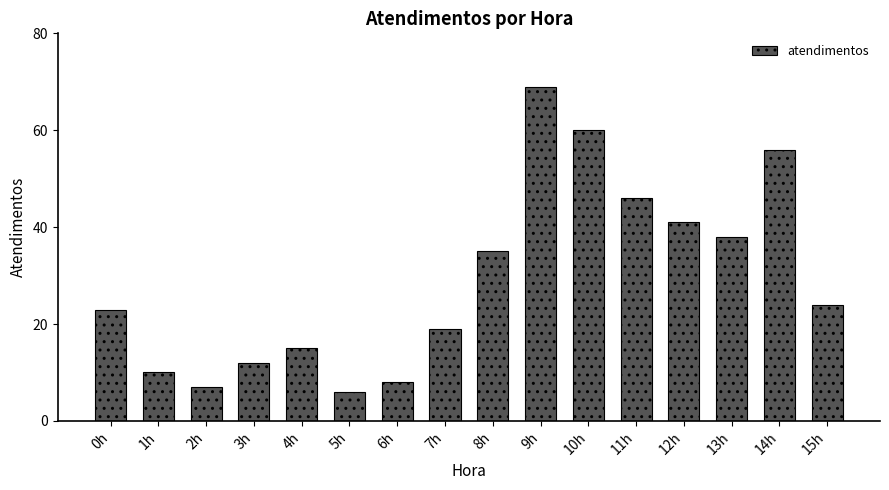

List the labels in order of value, largest first.

9h, 10h, 14h, 11h, 12h, 13h, 8h, 15h, 0h, 7h, 4h, 3h, 1h, 6h, 2h, 5h